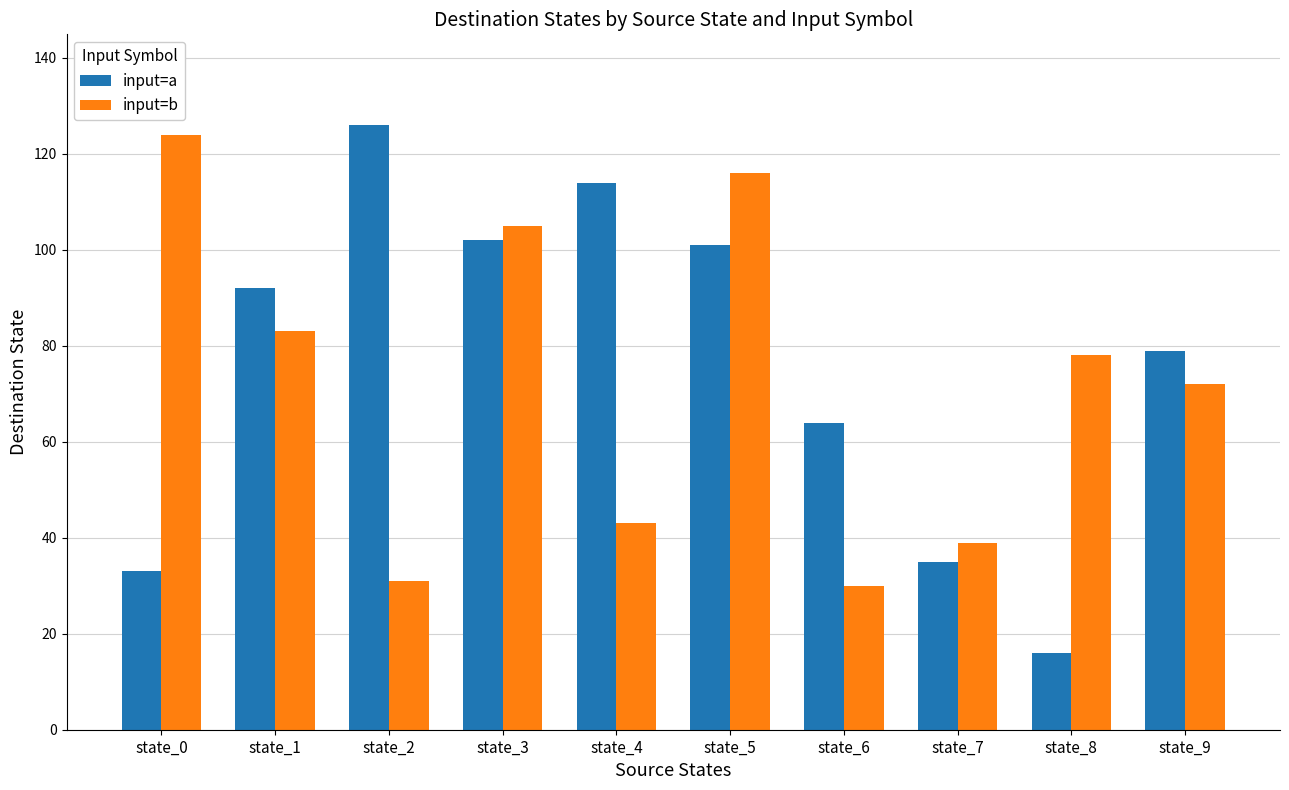

List the series in order of their peak value, lowest first.

input=b, input=a